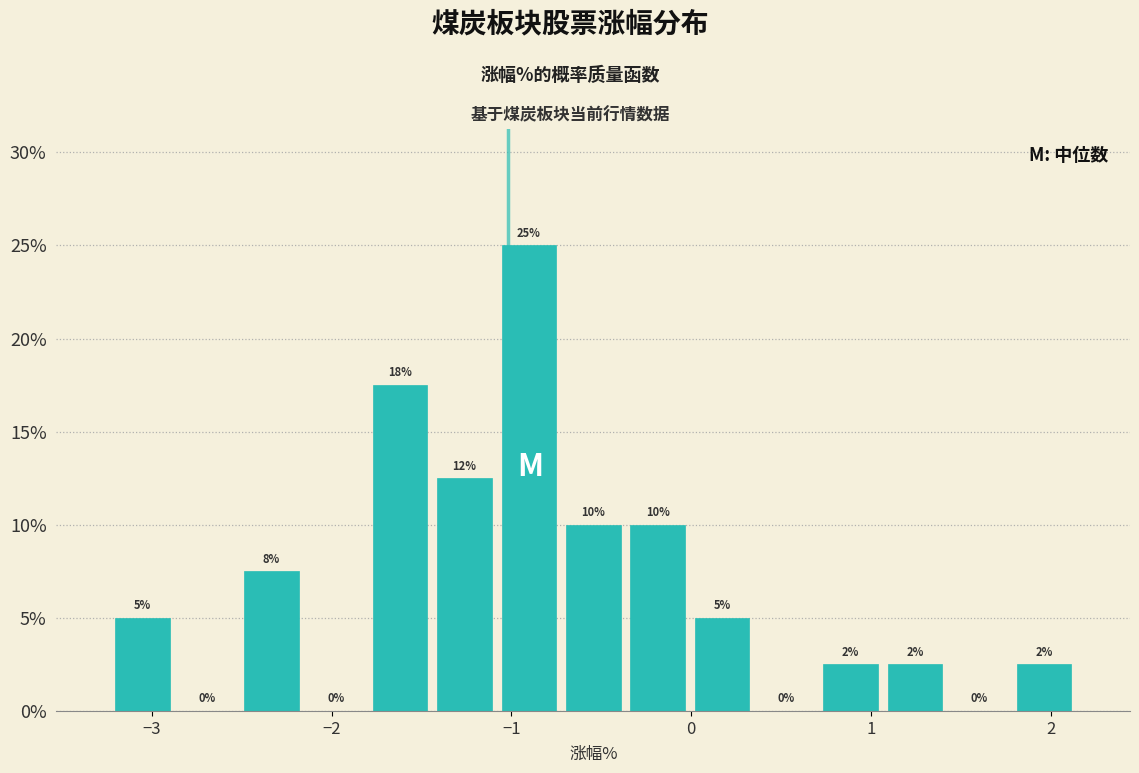

Around what value on the x-axis is the tallest bar? Give the approximate position of its centre, as read against the axis.

-0.9